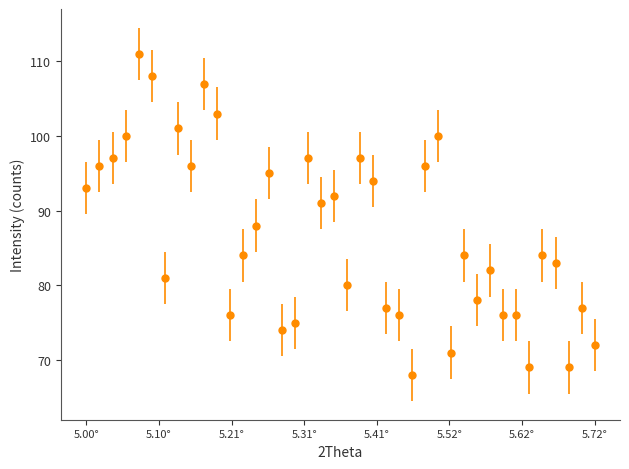

What is the value of the 18th point from the left?

97